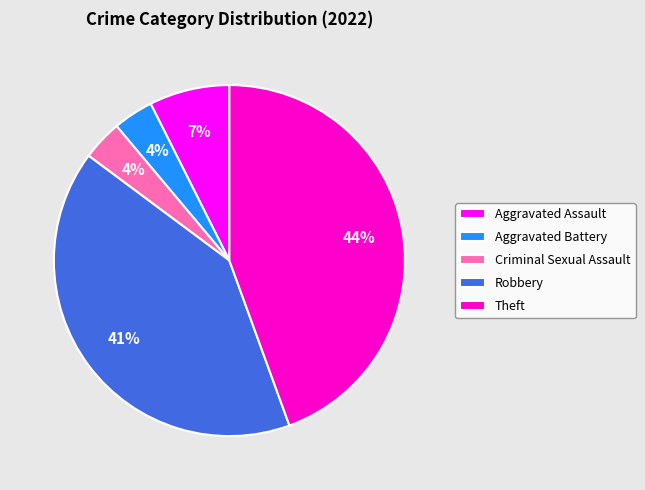

True or false: Theft accounts for 44% of the total.

True